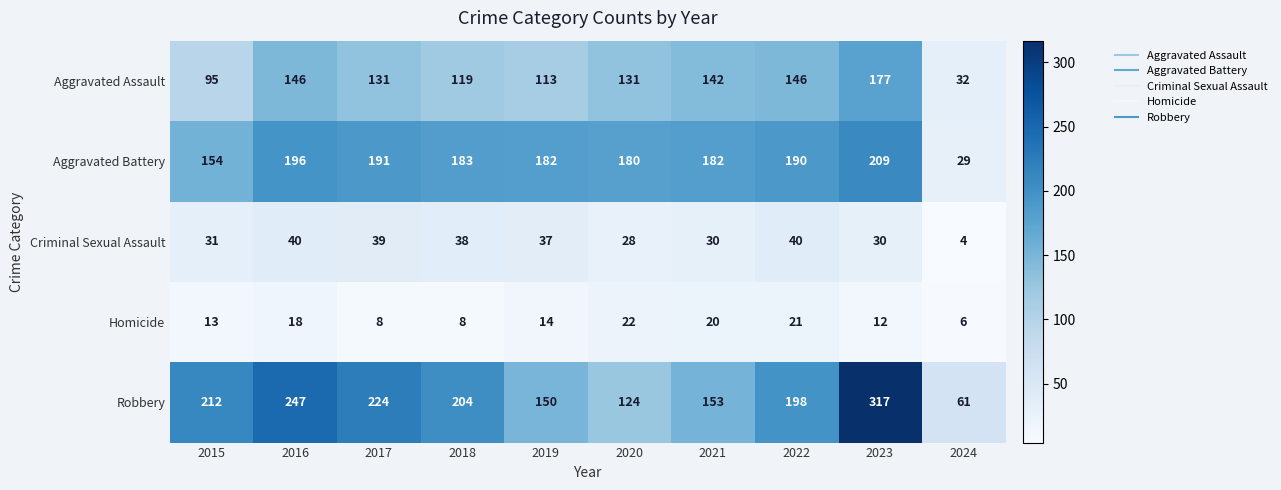

At 2015, list the series in order from smallest to largest.

Homicide, Criminal Sexual Assault, Aggravated Assault, Aggravated Battery, Robbery